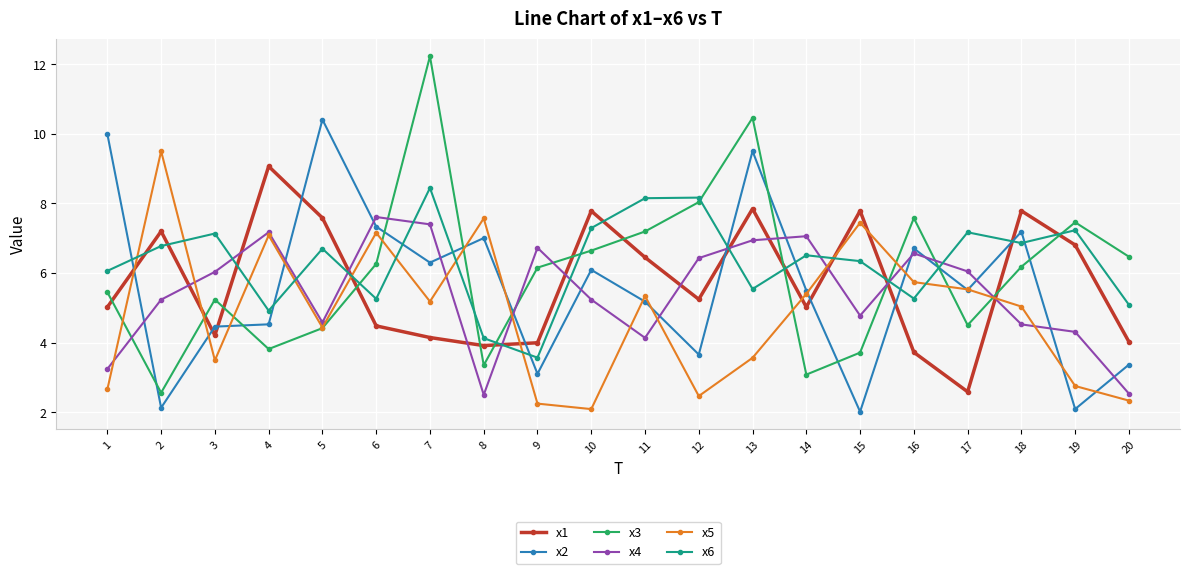

What is the value of the x4 point at the 20th from the left?

2.5